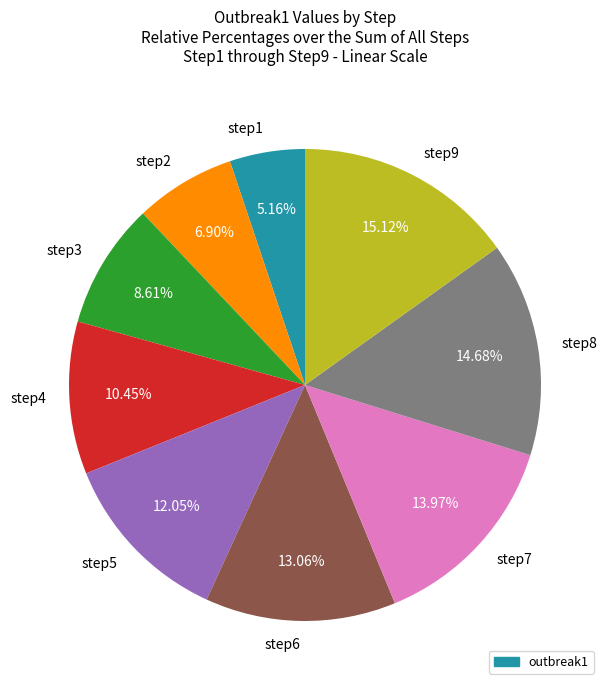

Does step1 represent more than half of the total?

No